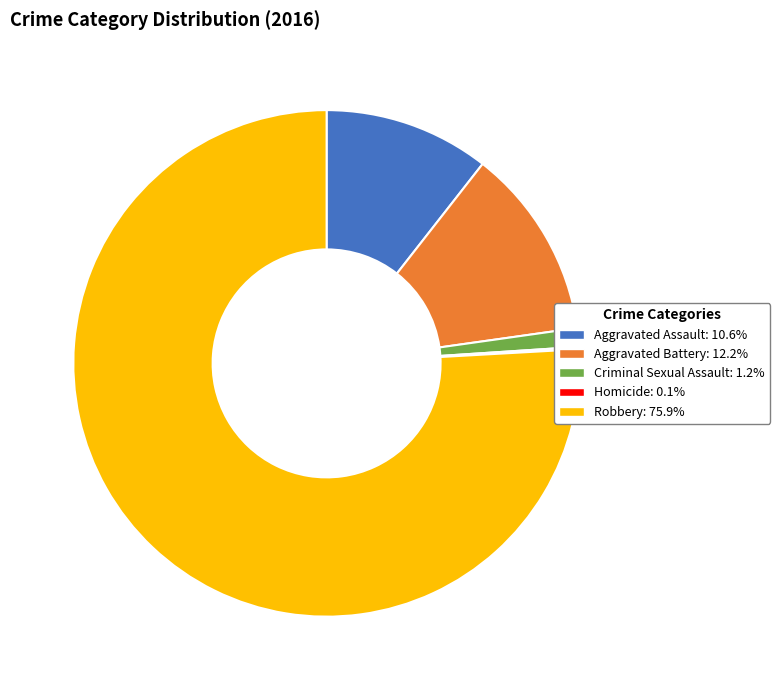

Is there a majority slice in this chart?

Yes